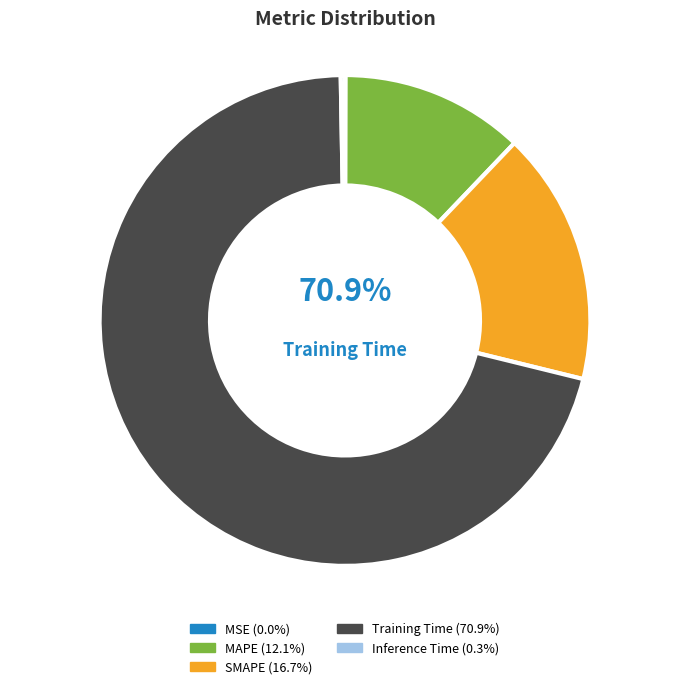

To the nearest percent, what is the average slice percentage?

20%